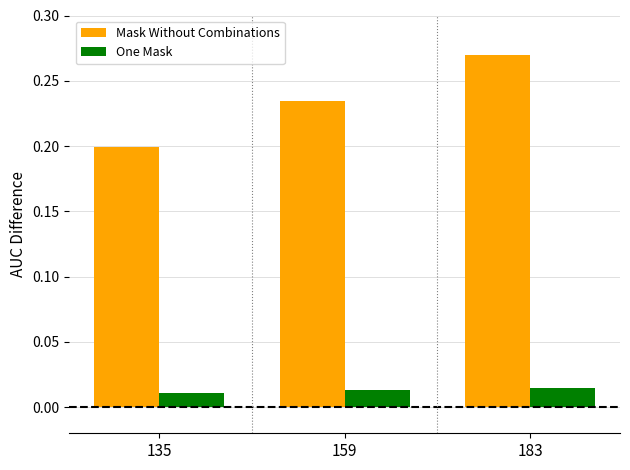

What are all the series names shown in the legend?

Mask Without Combinations, One Mask